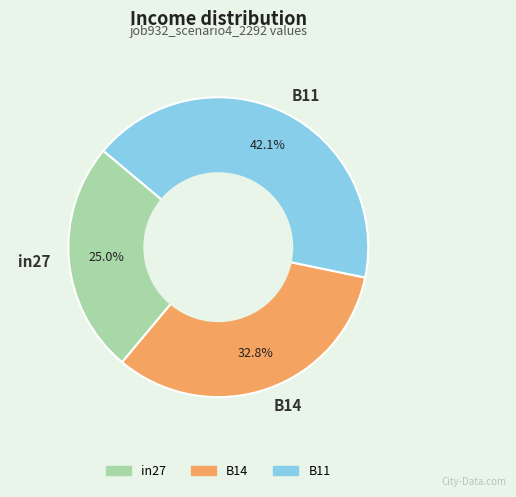

To the nearest percent, what portion does B11 represent?

42%